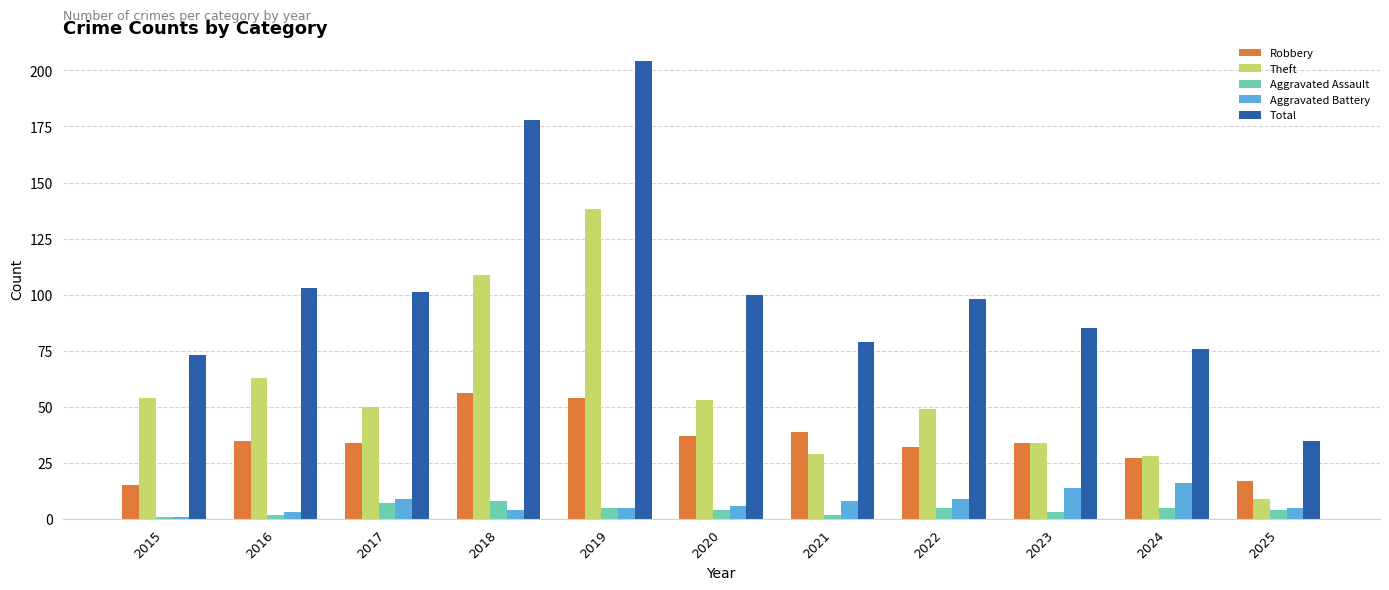

At which label does Aggravated Assault first exceed 4?

2017